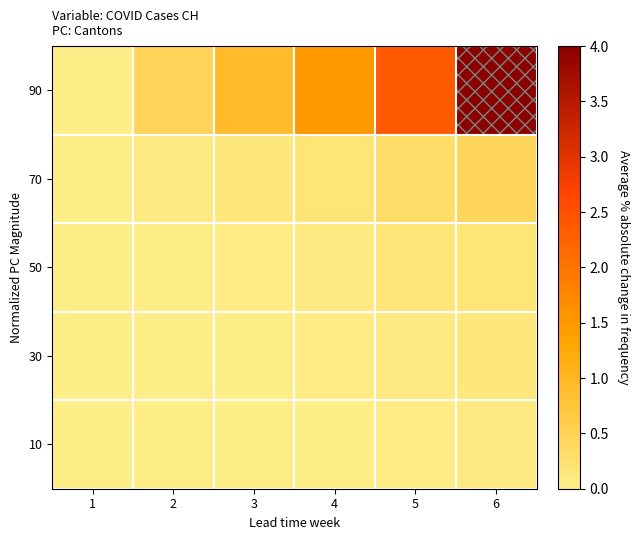

Reading left to right, transcribe all the data shown in this chart.

10: 1=0.0	2=0.0	3=0.0	4=0.0	5=0.0	6=0.1
30: 1=0.0	2=0.0	3=0.0	4=0.1	5=0.1	6=0.1
50: 1=0.0	2=0.0	3=0.1	4=0.1	5=0.1	6=0.2
70: 1=0.0	2=0.1	3=0.1	4=0.2	5=0.3	6=0.4
90: 1=0.0	2=0.5	3=0.9	4=1.5	5=2.4	6=4.0